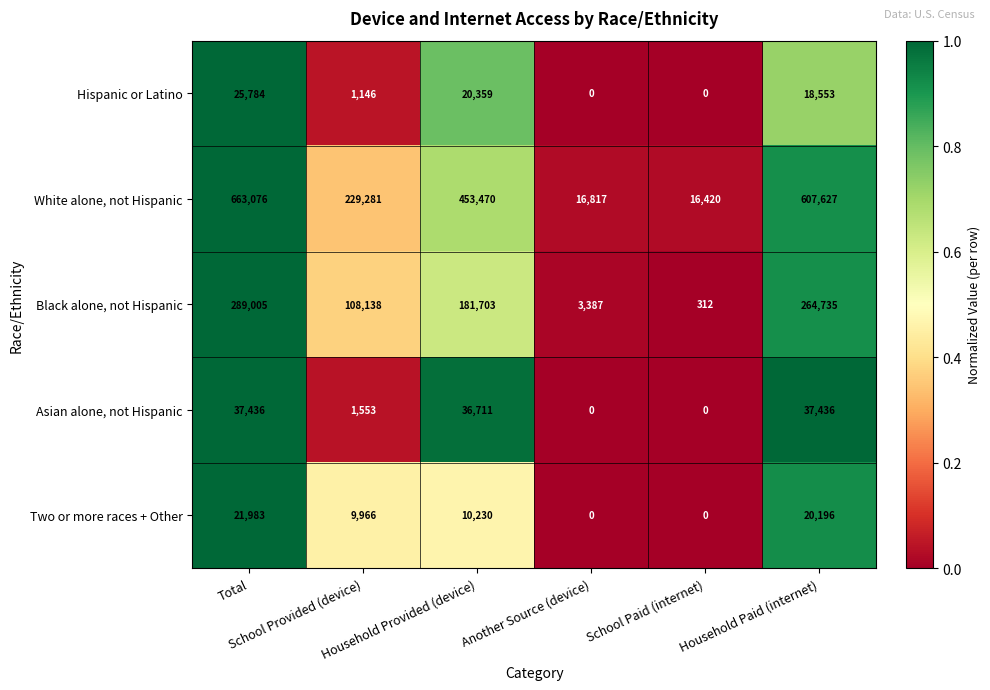

Which series has the largest range (max minus min)?

White alone, not Hispanic